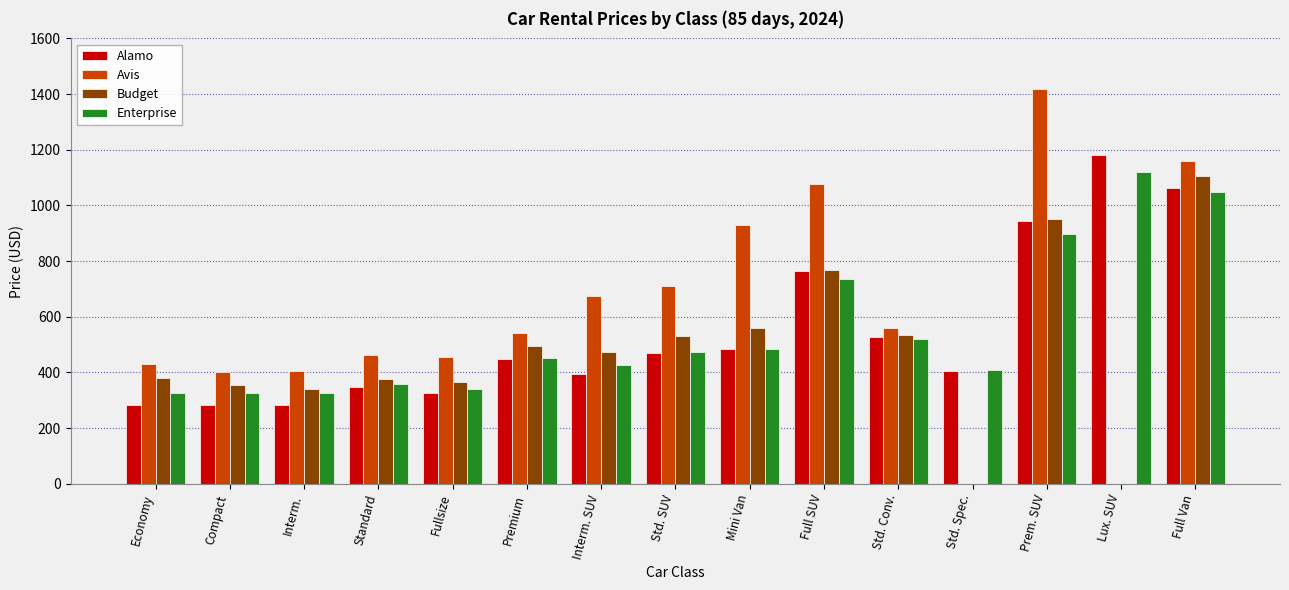

What are all the series names shown in the legend?

Alamo, Avis, Budget, Enterprise